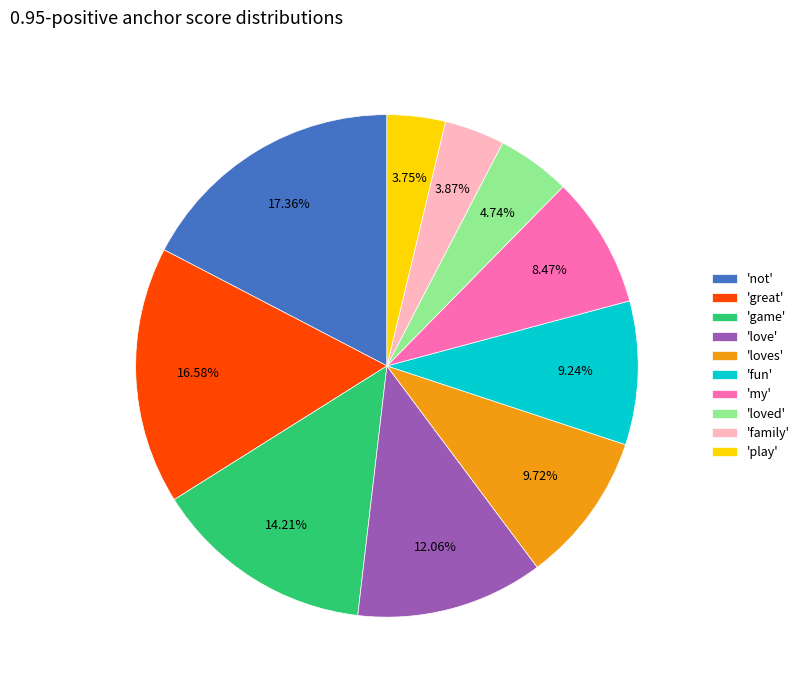

To the nearest percent, what is the average slice percentage?

10%